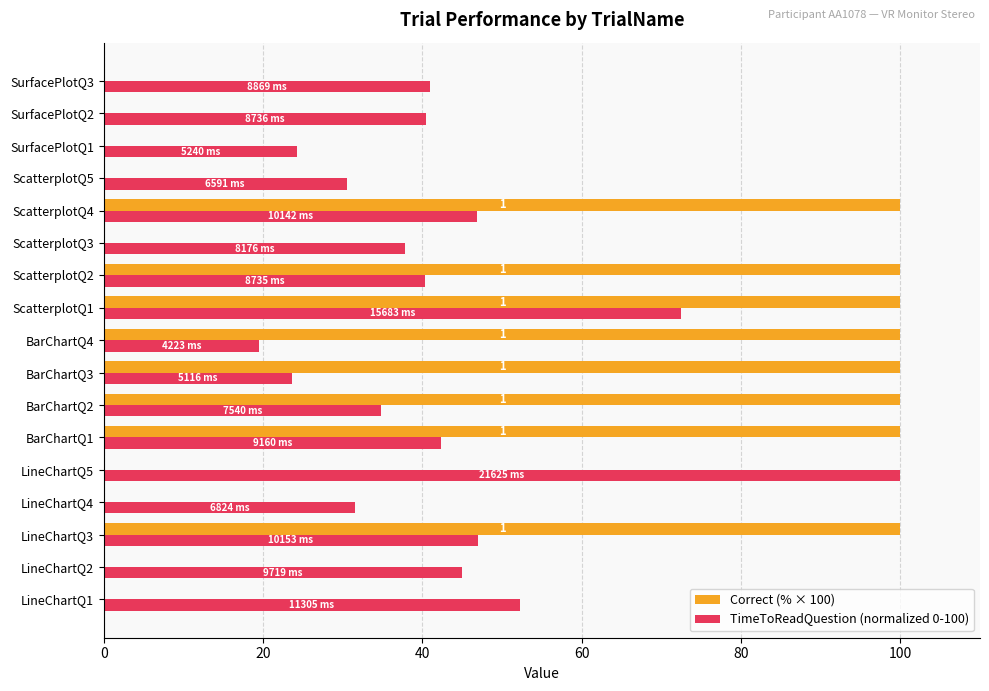

What is the sum of all TimeToReadQuestion (normalized 0-100) values?

729.9